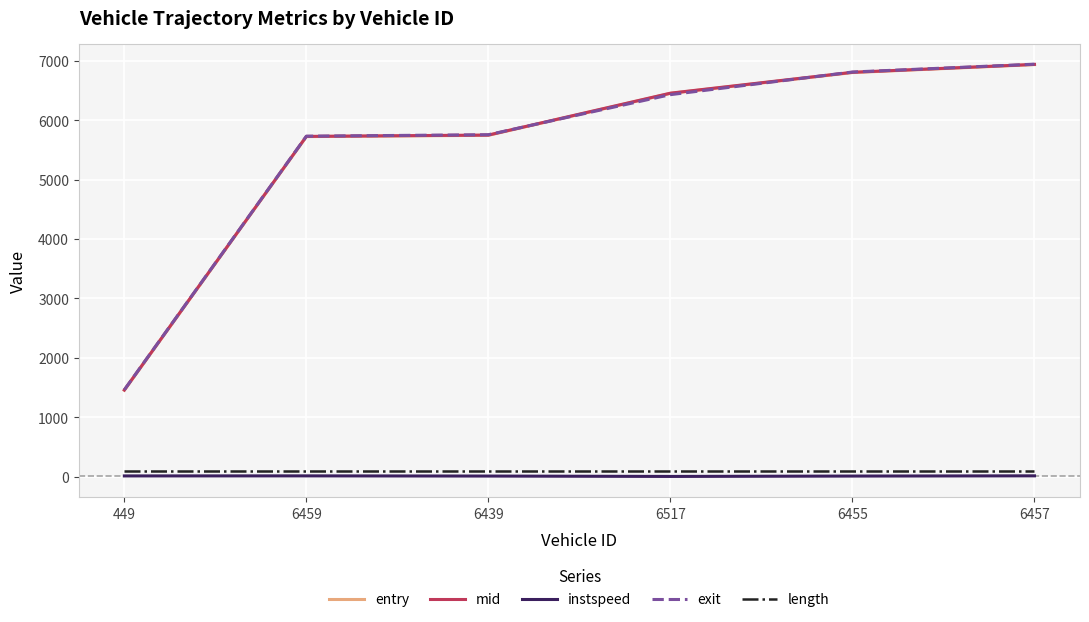

What is the greatest value displayed?

6943.0